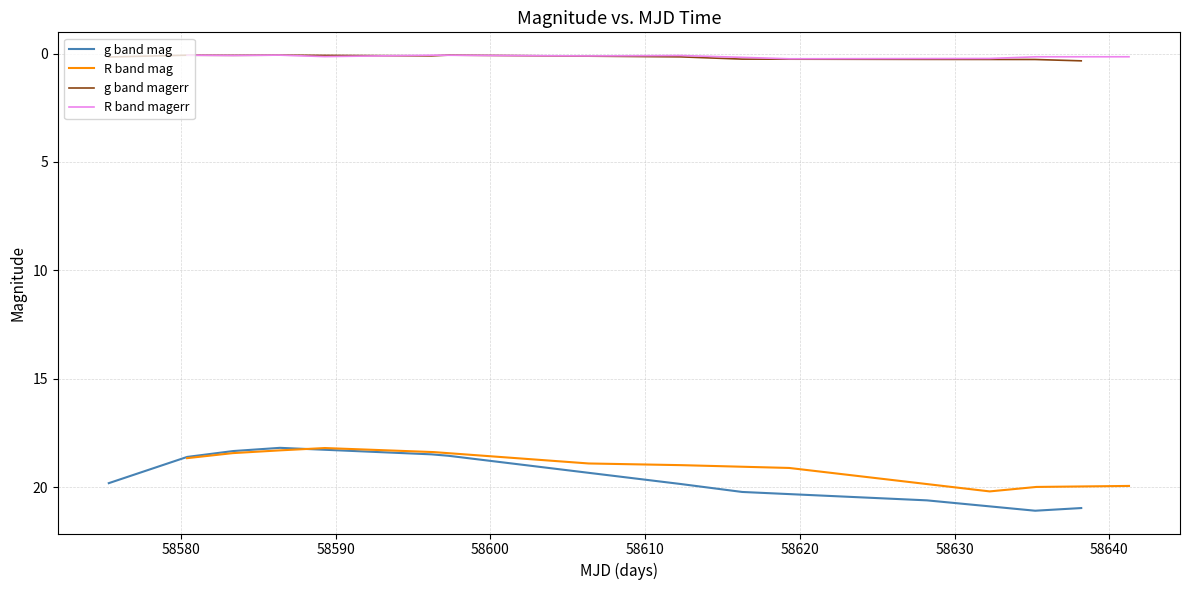

True or false: g band magerr and g band mag cross at least once.

False